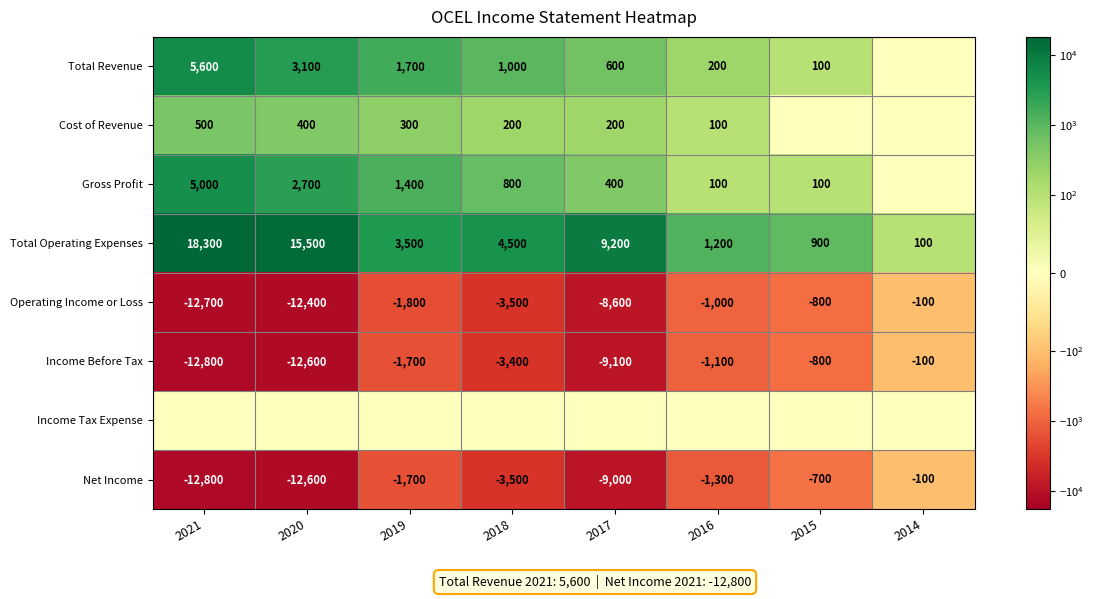

Where is Total Operating Expenses nearest to the value 9200?

2017